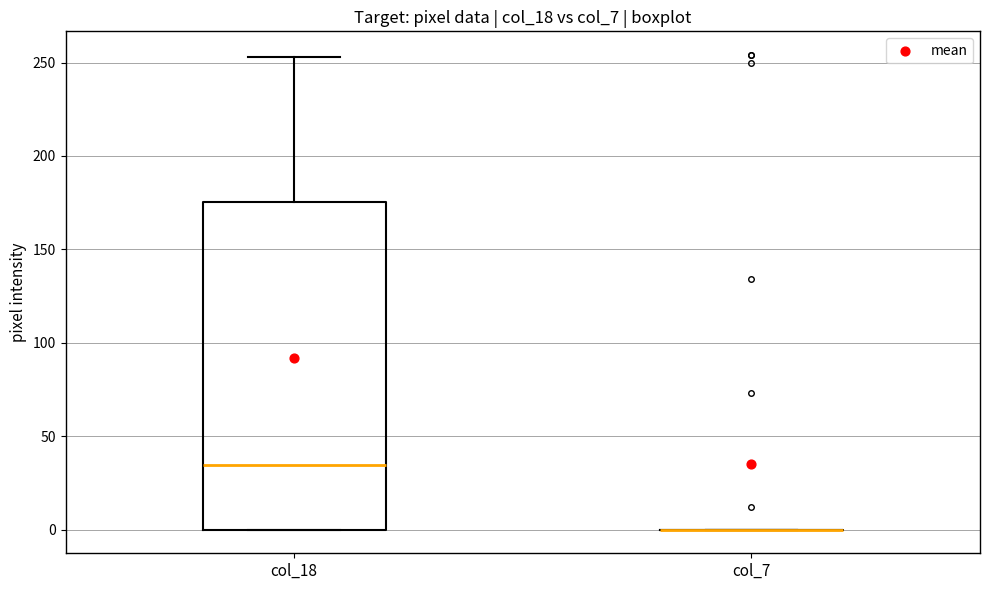

Reading left to right, read every box against the y-axis: the position of its median line, the range the box covers, and the ends of its whiskers. The values are not printed on the chart, so give them approximately, as read against the axis.

col_18: median 35, box 0 to 175, whiskers 0 to 255
col_7: box collapsed to a line at 0, whiskers 0 to 0